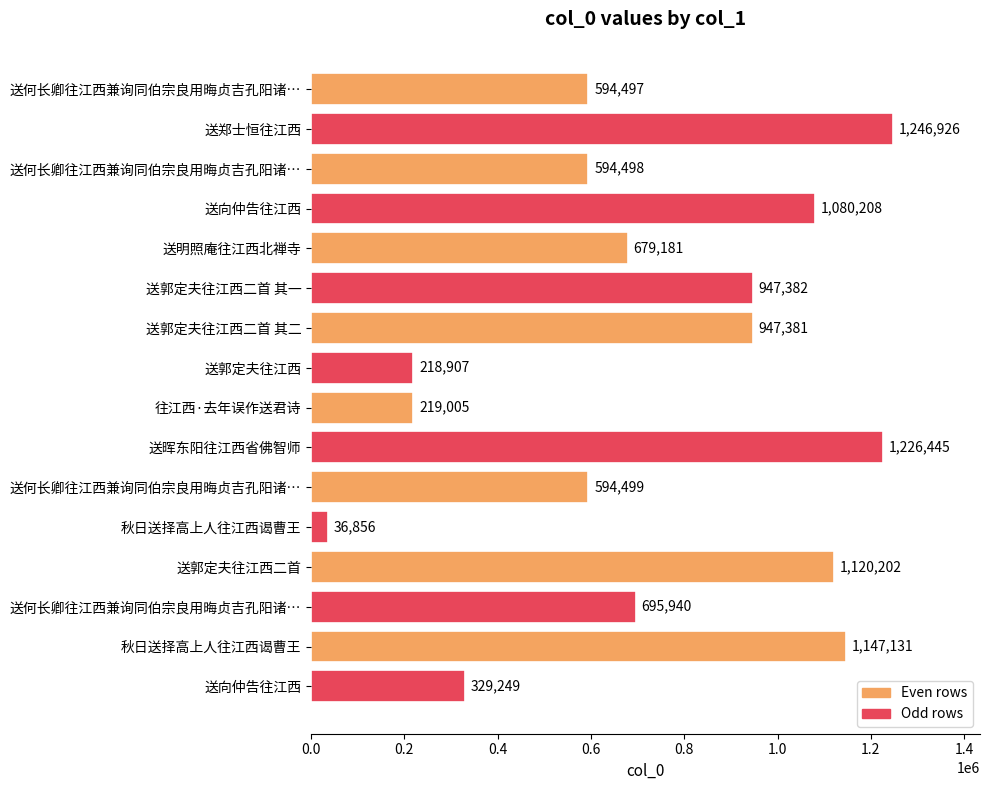

Are the bars grouped side by side (vs. stacked)?

No